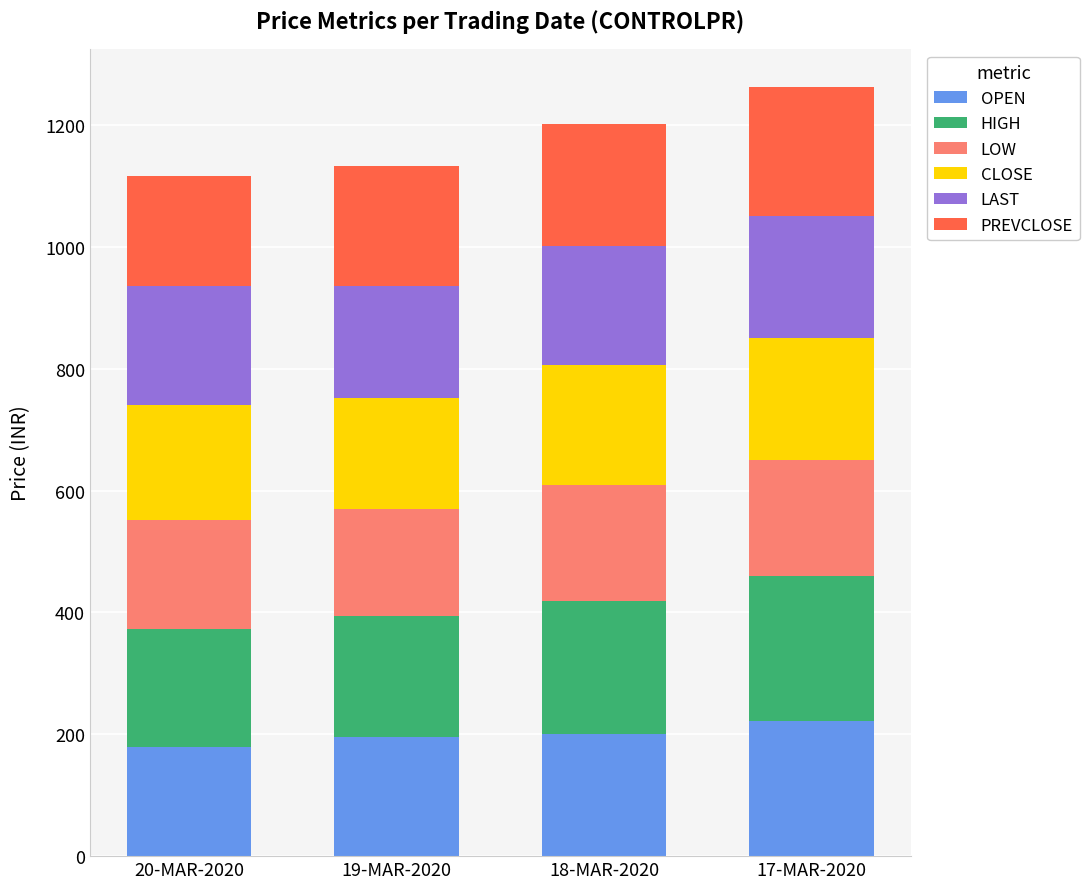

What is the total value across all series at 18-MAR-2020?

1202.2